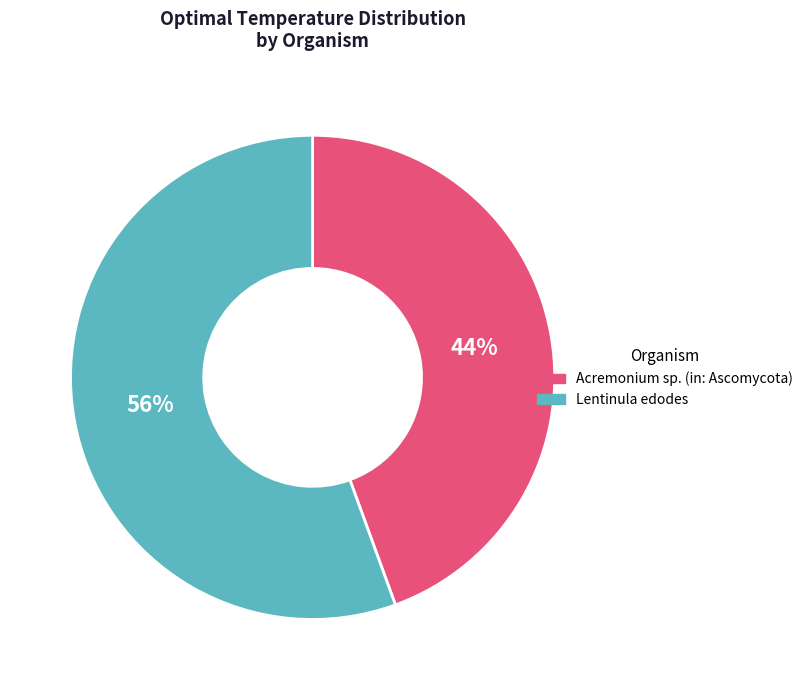

How many segments does this pie chart have?

2